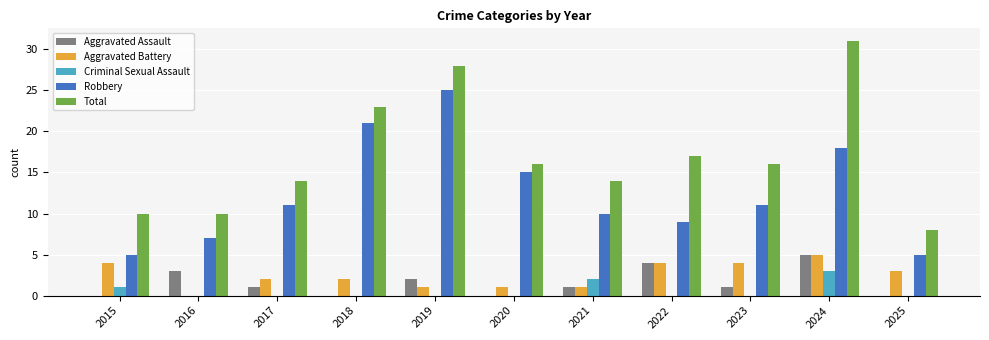

Between 2023 and 2024, which series saw the biggest shift?

Total